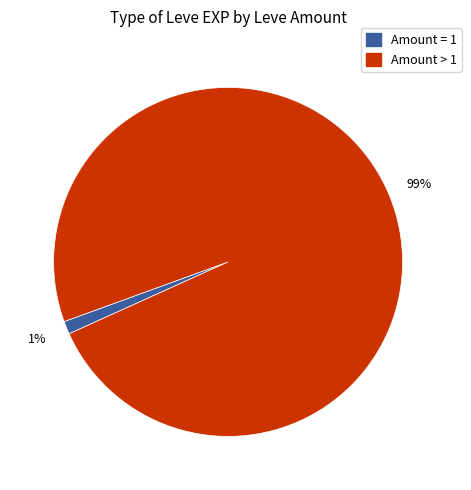

To the nearest percent, what is the difference between the largest and smallest slice percentages?

98%